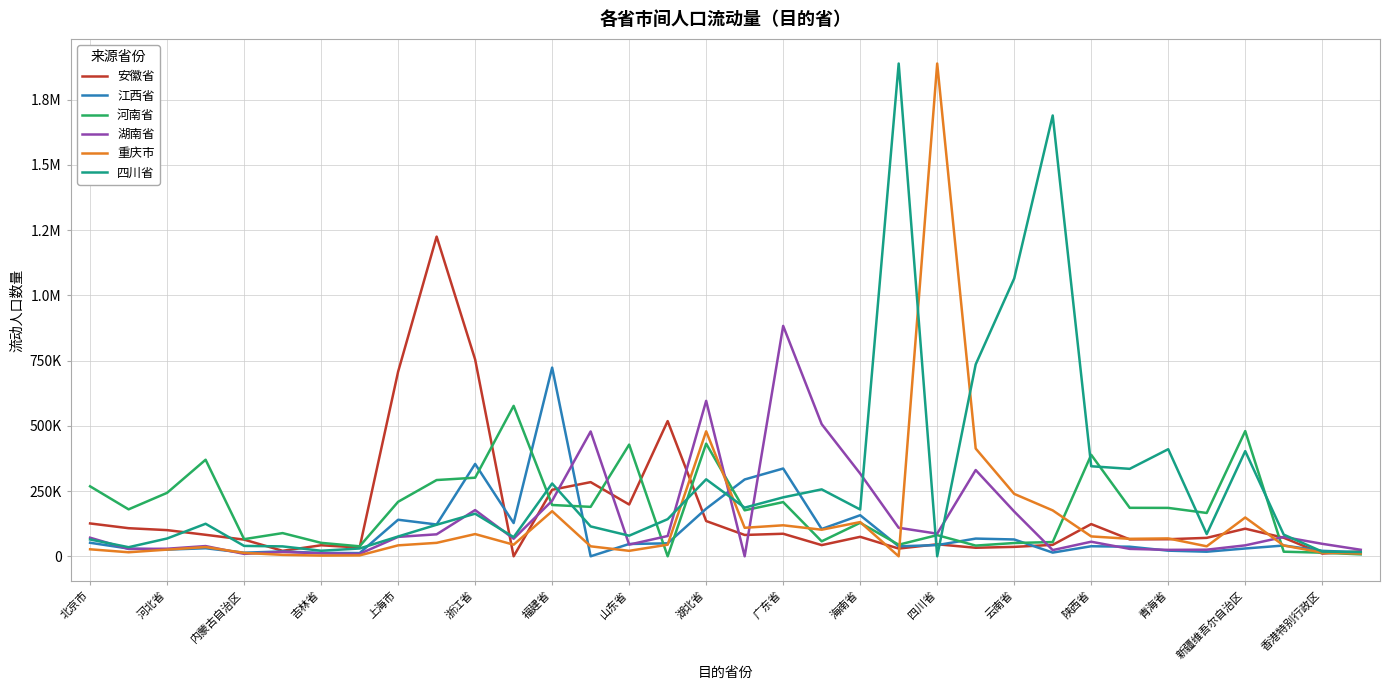

Does the chart have visible grid lines?

Yes